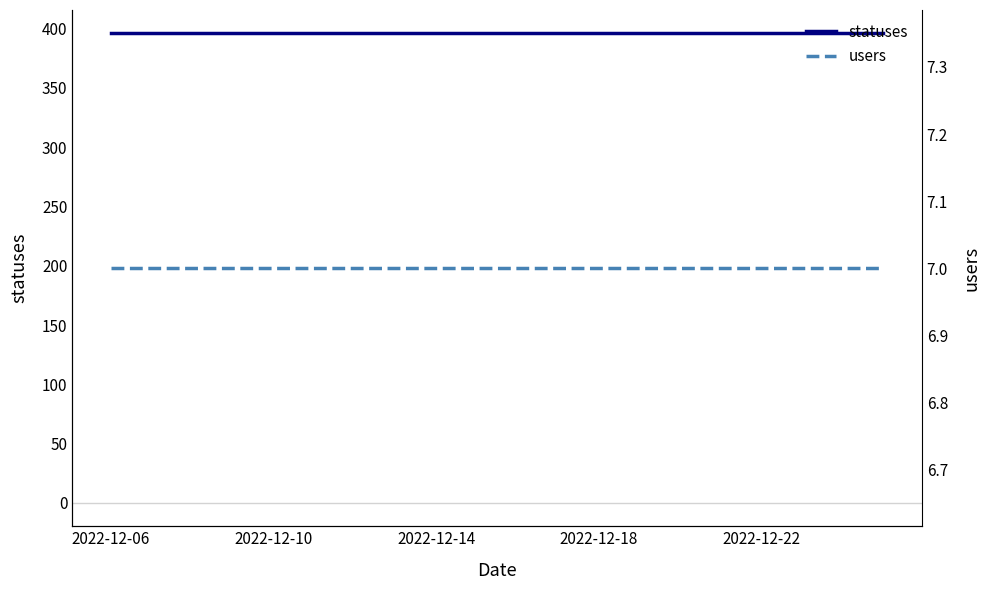

How many lines are shown in the chart?

2